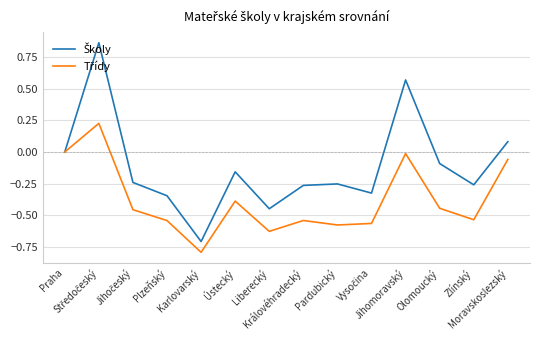

What is the minimum value shown in the chart?

-0.8